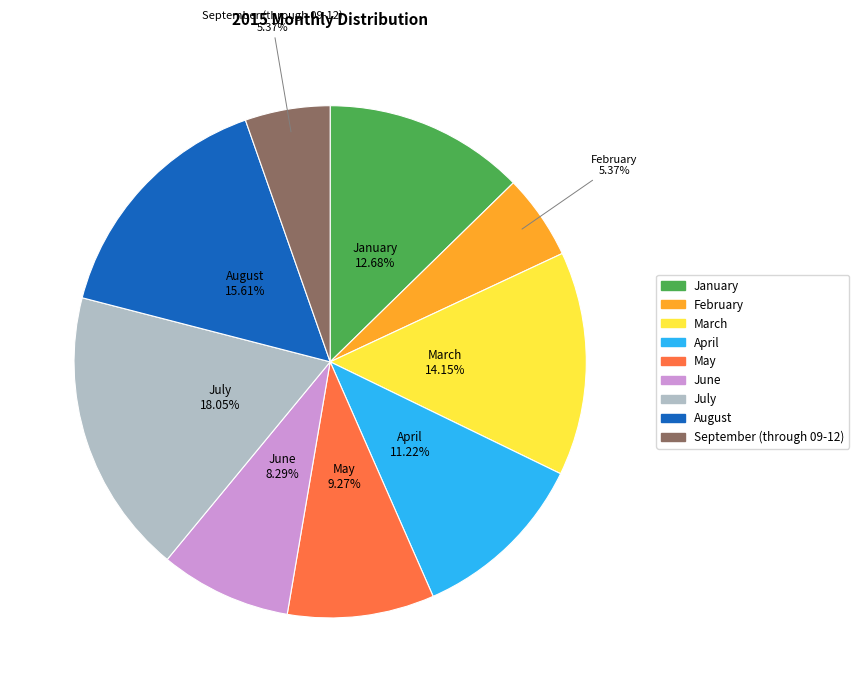

To the nearest percent, what is the combined percentage of January and August?

28%